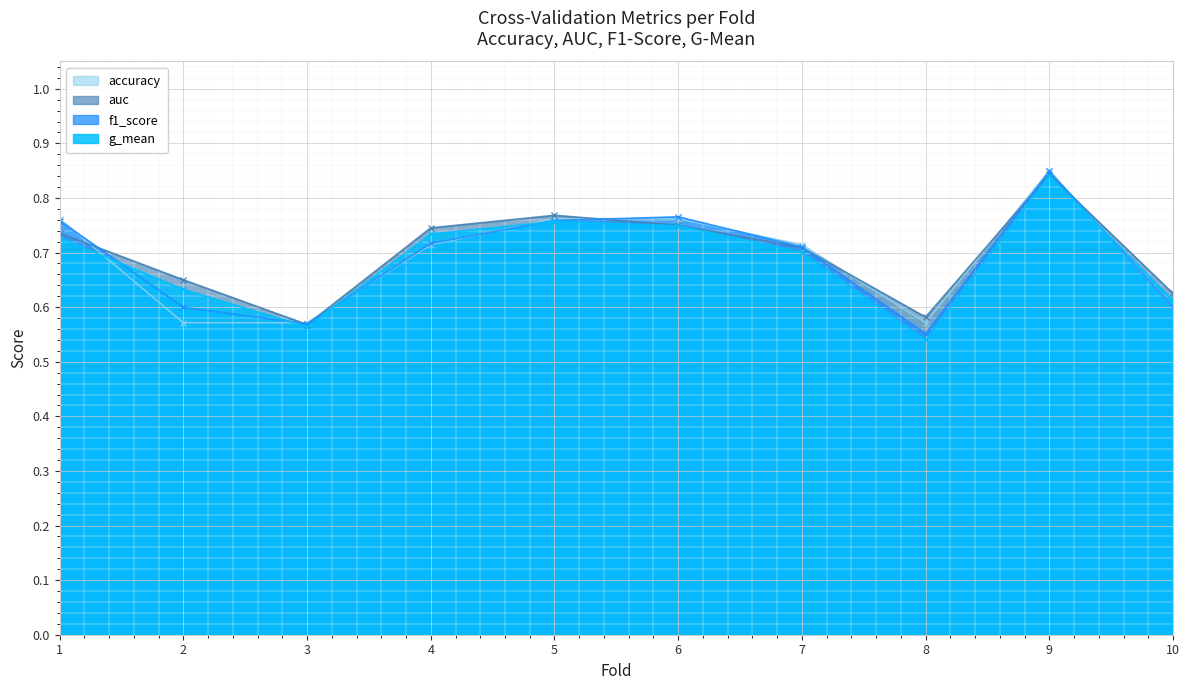

Which series ends up on top after the final intersection of accuracy and f1_score?

accuracy